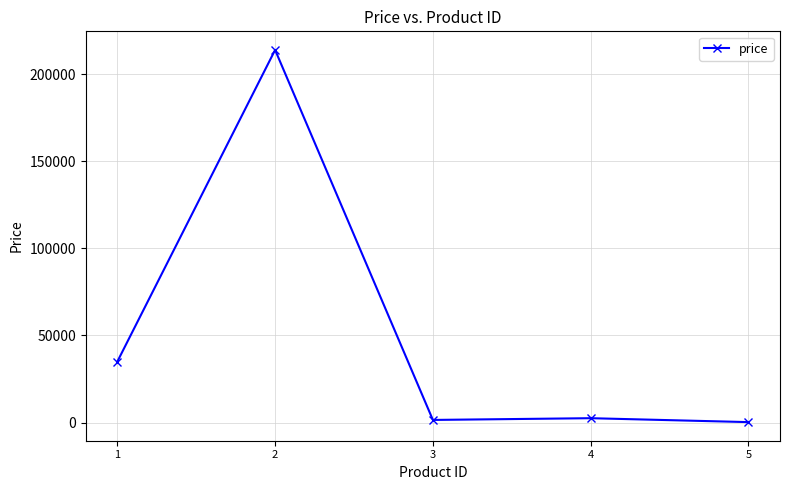

What is the average value?

50650